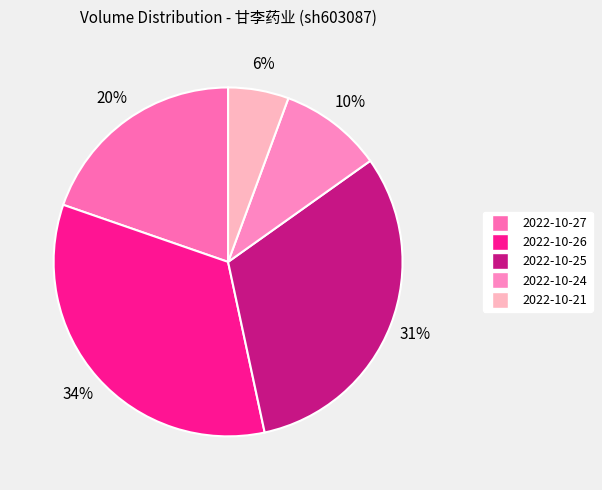

How many segments does this pie chart have?

5